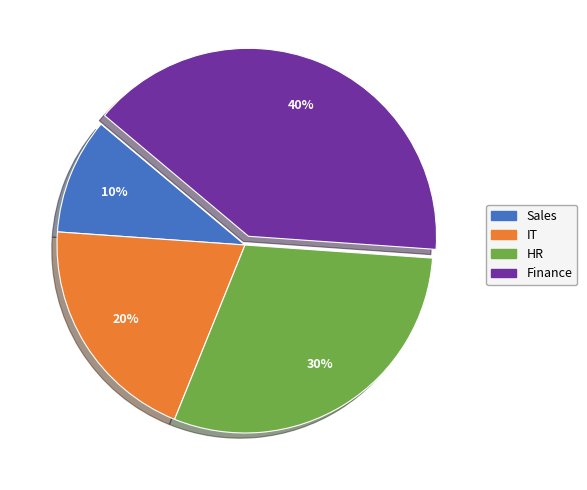

Is there any slice that represents more than half of the pie?

No